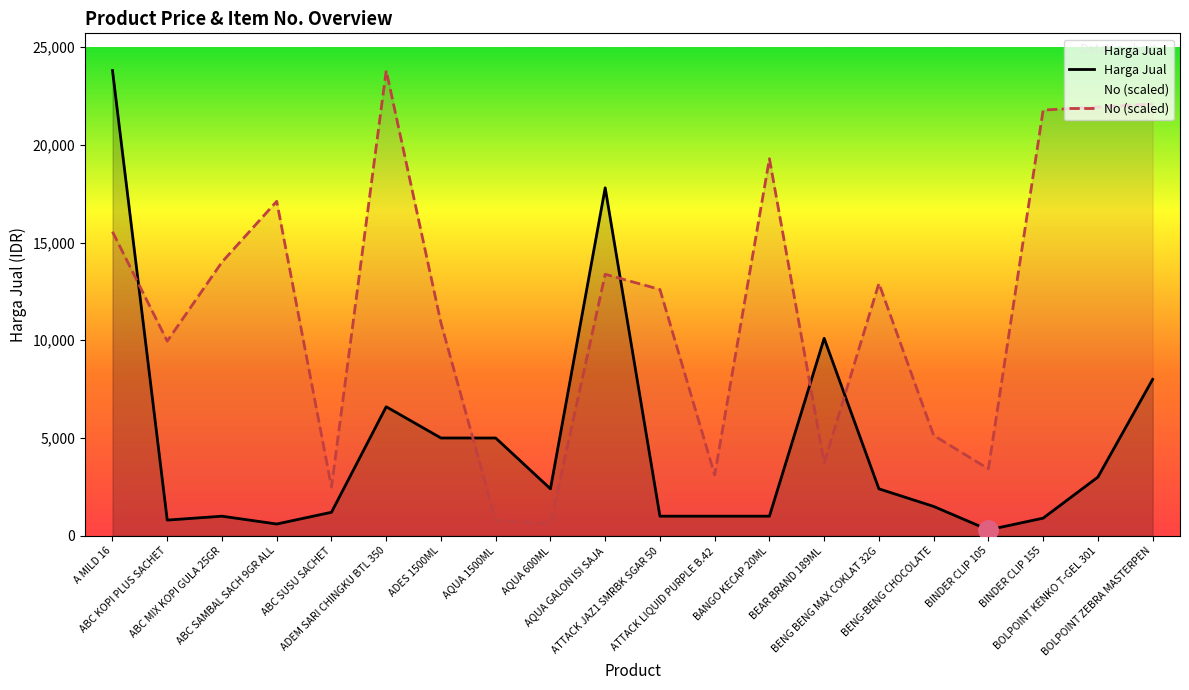

Which has a higher value, BENG BENG MAX COKLAT 32G or AQUA 1500ML?

AQUA 1500ML